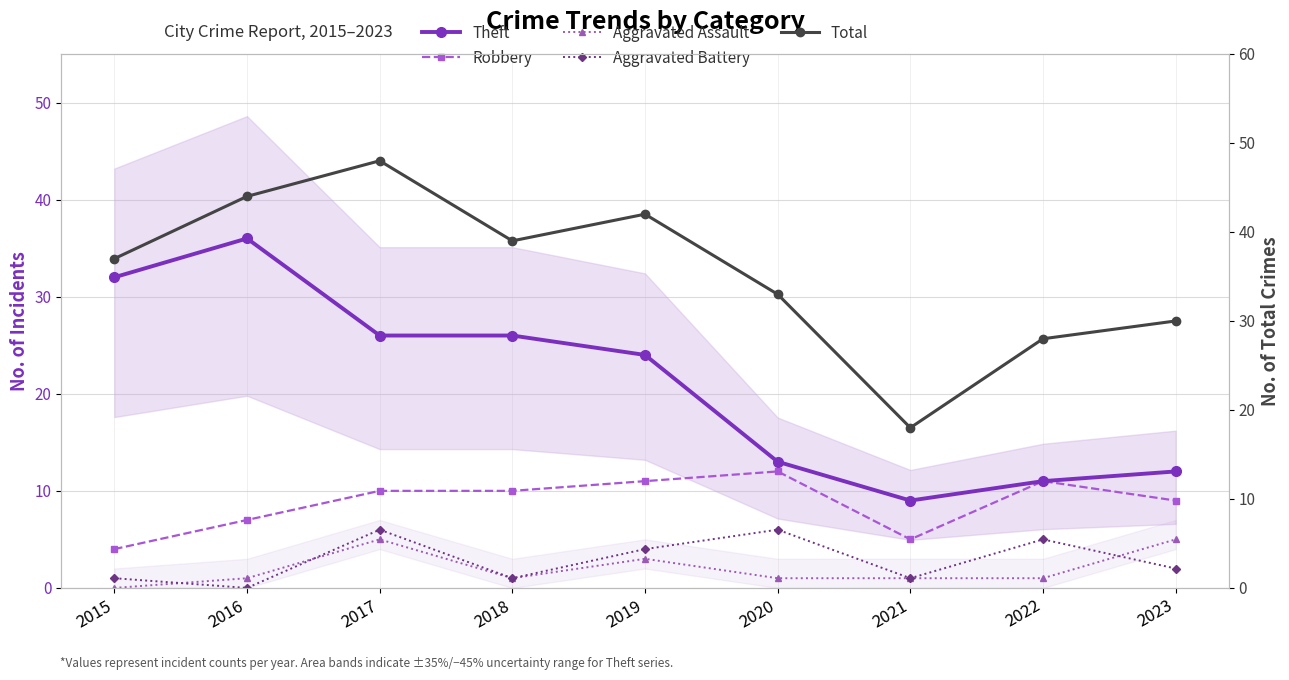

What is the approximate value of Robbery at 2021?

5